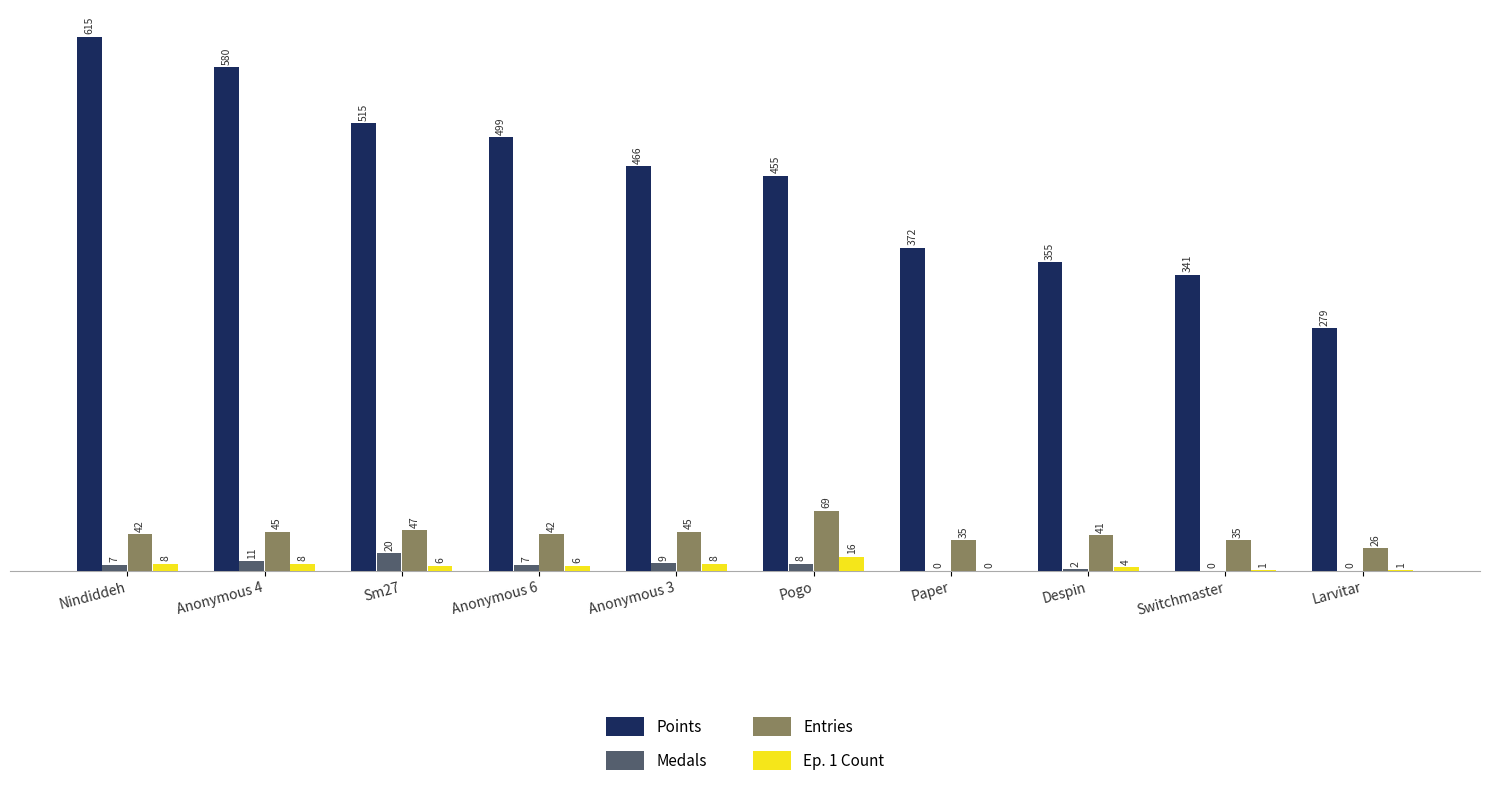

What is the sum of all Entries values?

427